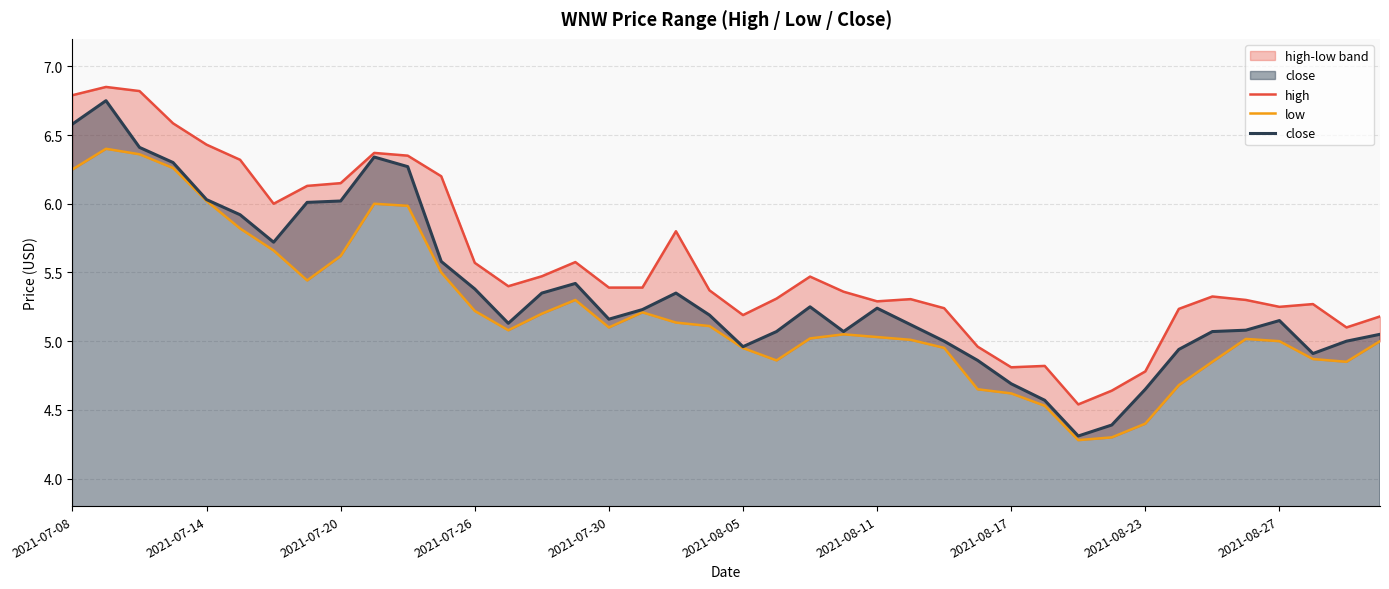

Where is high nearest to the value 5?

27